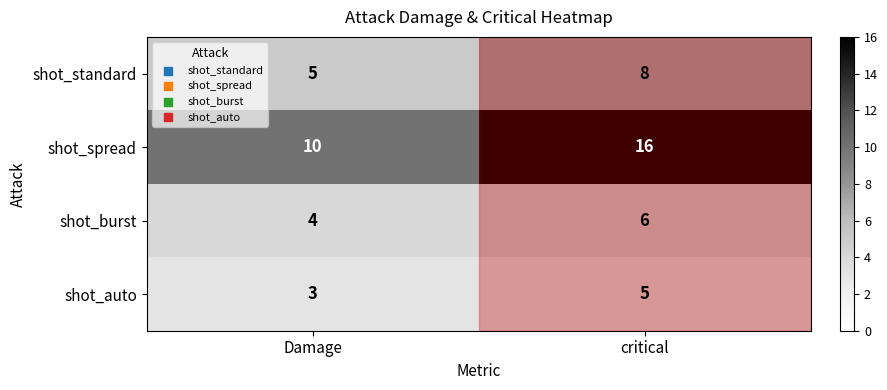

What is the average value of the shot_auto series?

4